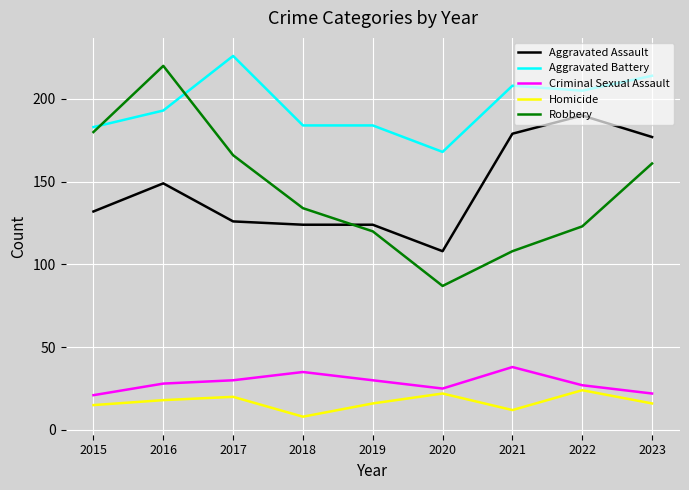

Which series has the largest total across all categories?

Aggravated Battery